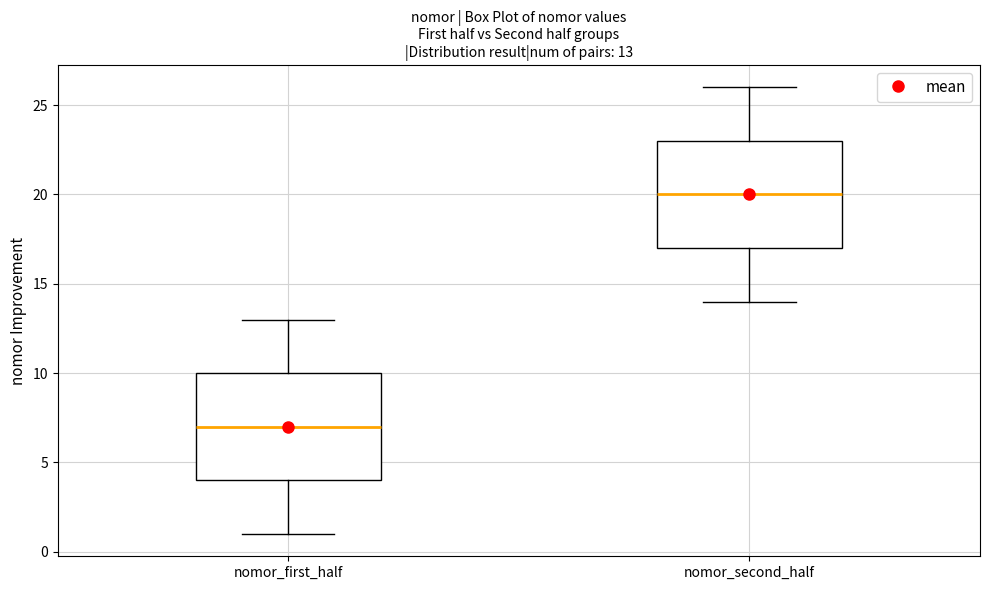

Which box has the highest median line?

nomor_second_half